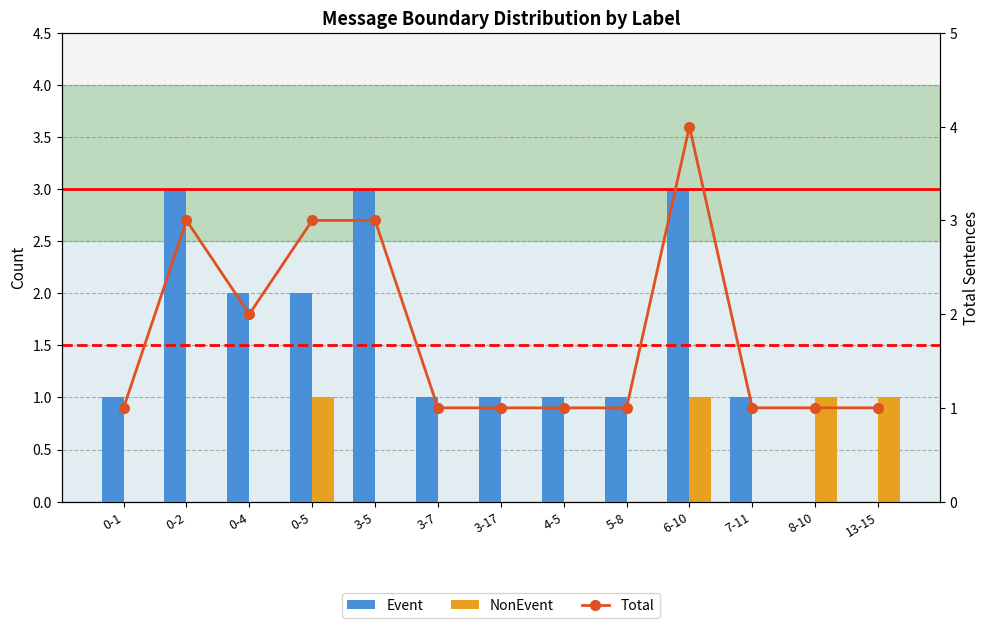

What is the difference between the second highest and minimum values in the NonEvent series?

1